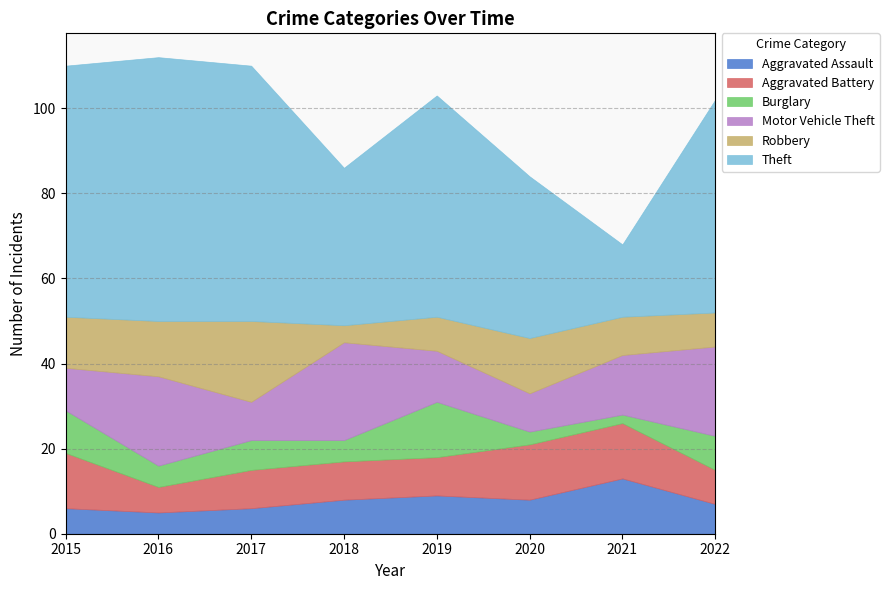

How many lines are shown in the chart?

6